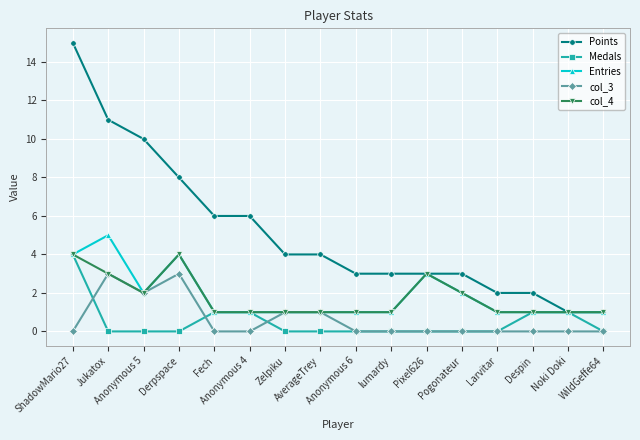

True or false: col_4 has more than 1 points higher than both neighbors.

True